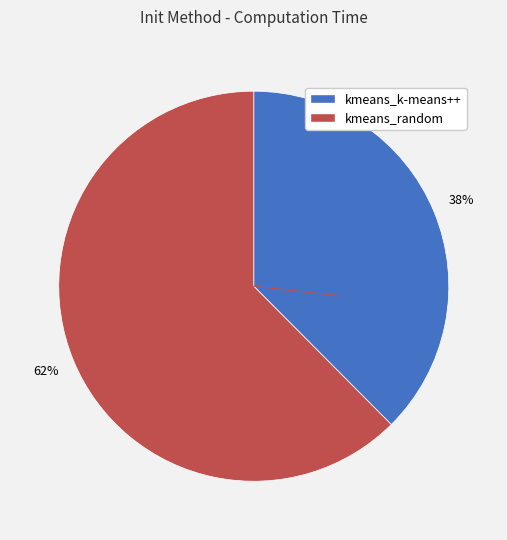

Which has a higher value, kmeans_random or kmeans_k-means++?

kmeans_random